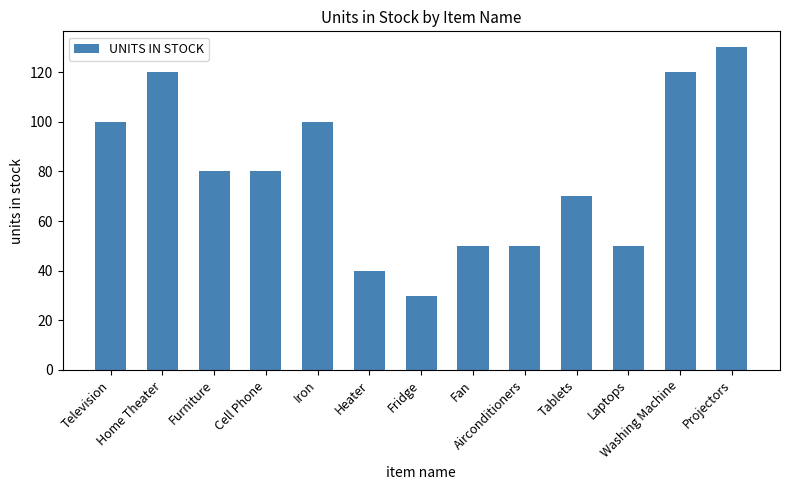

What is the difference between the second highest and second lowest values?

80